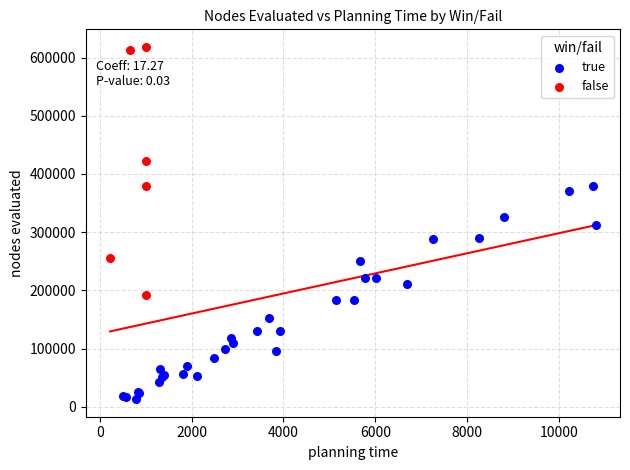

Which series has the widest spread of Y values?

false